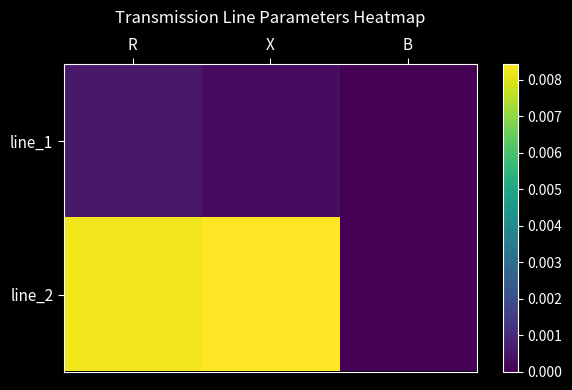

Which series changed the most between X and B?

line_2